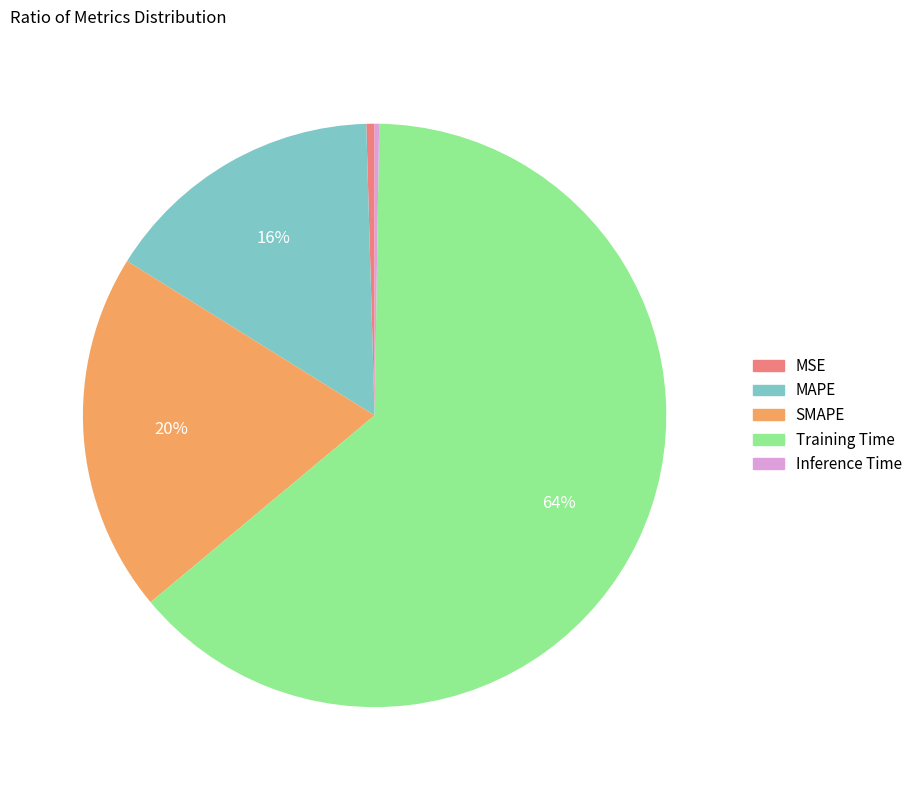

Is it true that MAPE is 2% of the pie?

False